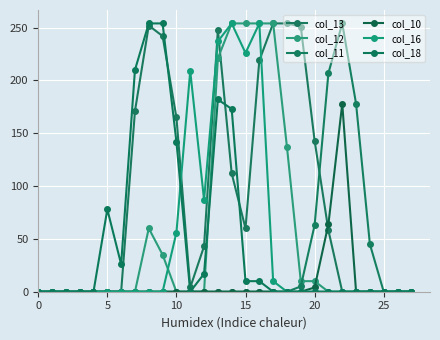

In col_11, how many points are higher than both neighbors (excluding endpoints)?

1